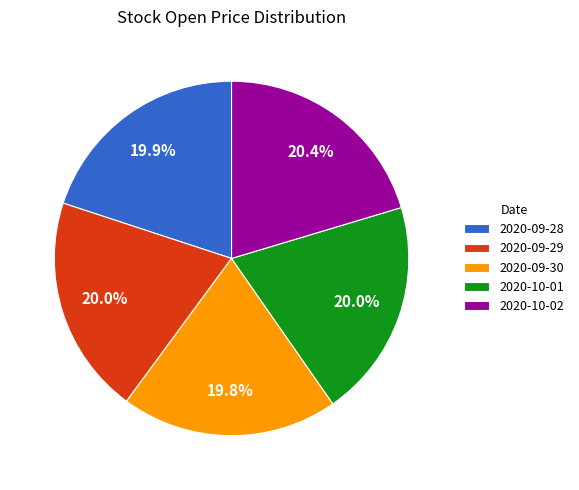

Combined, do 2020-09-28 and 2020-10-01 account for over 50%?

No